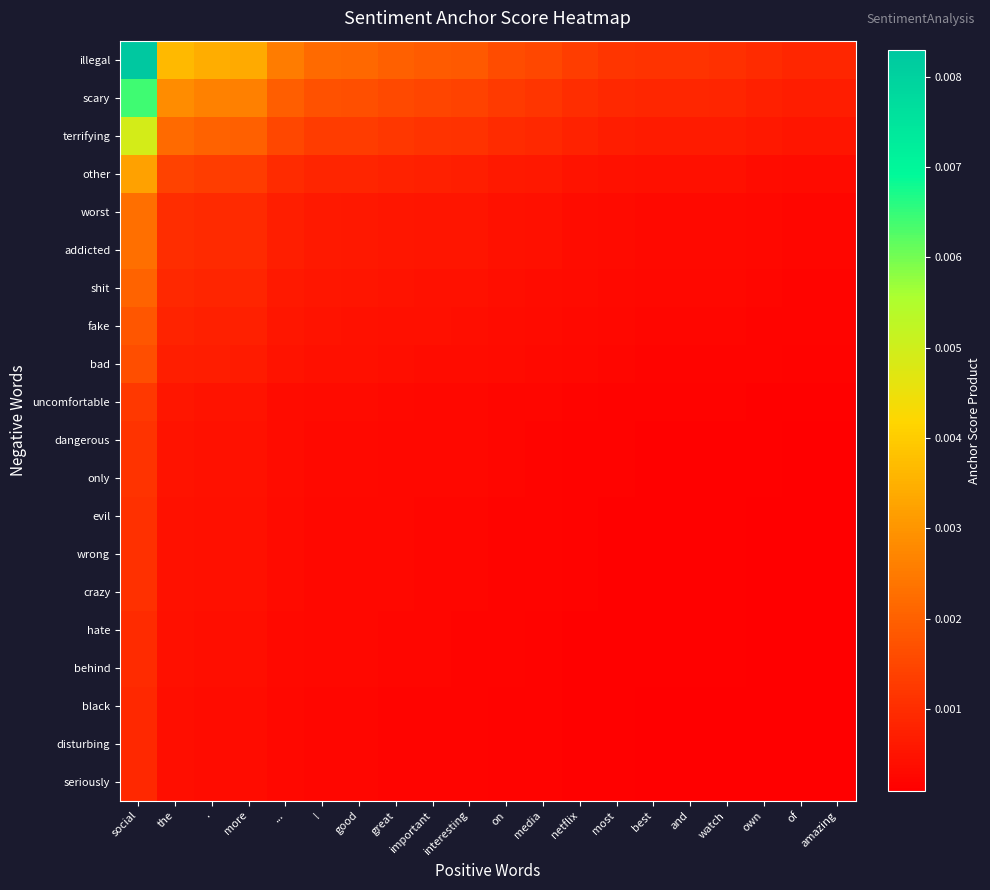

List the series in order of their peak value, highest first.

illegal, scary, terrifying, other, worst, addicted, shit, fake, bad, uncomfortable, dangerous, only, evil, wrong, crazy, hate, behind, black, disturbing, seriously